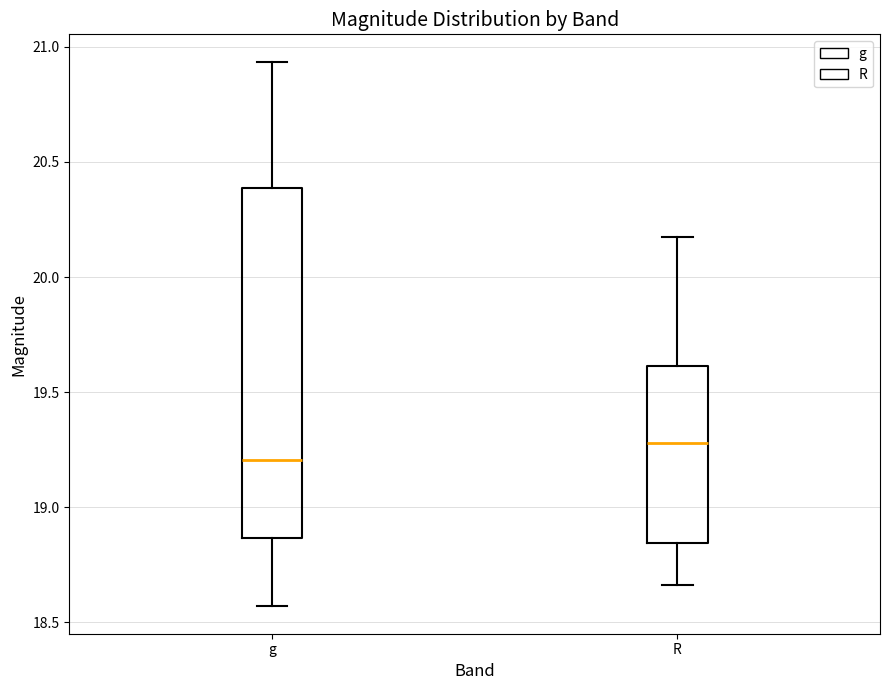

Which box has the lowest median line?

g